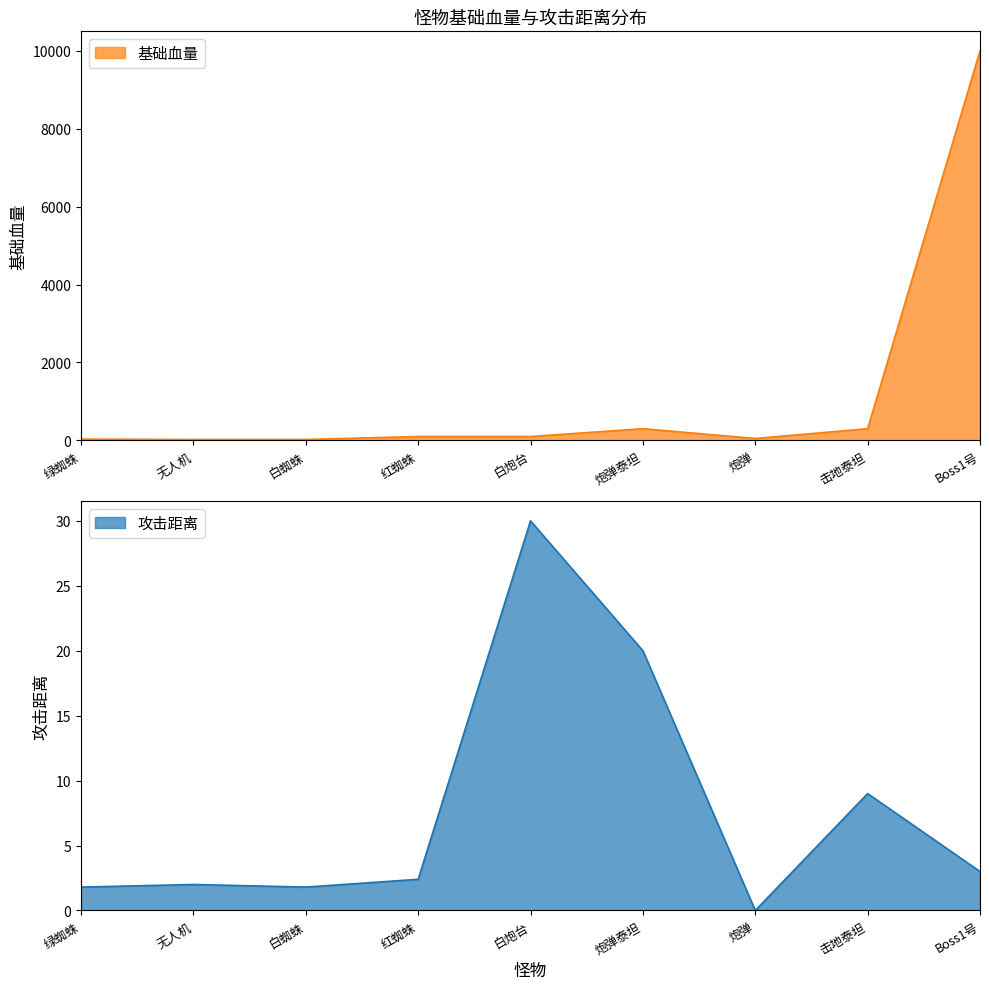

Reading right to left, extract all data points from this chart.

攻击距离: Boss1号=3.0	击地泰坦=9.0	炮弹=0.0	炮弹泰坦=20.0	白炮台=30.0	红蜘蛛=2.4	白蜘蛛=1.8	无人机=2.0	绿蜘蛛=1.8
基础血量: Boss1号=10000.0	击地泰坦=300.0	炮弹=50.0	炮弹泰坦=300.0	白炮台=100.0	红蜘蛛=100.0	白蜘蛛=25.0	无人机=25.0	绿蜘蛛=33.0